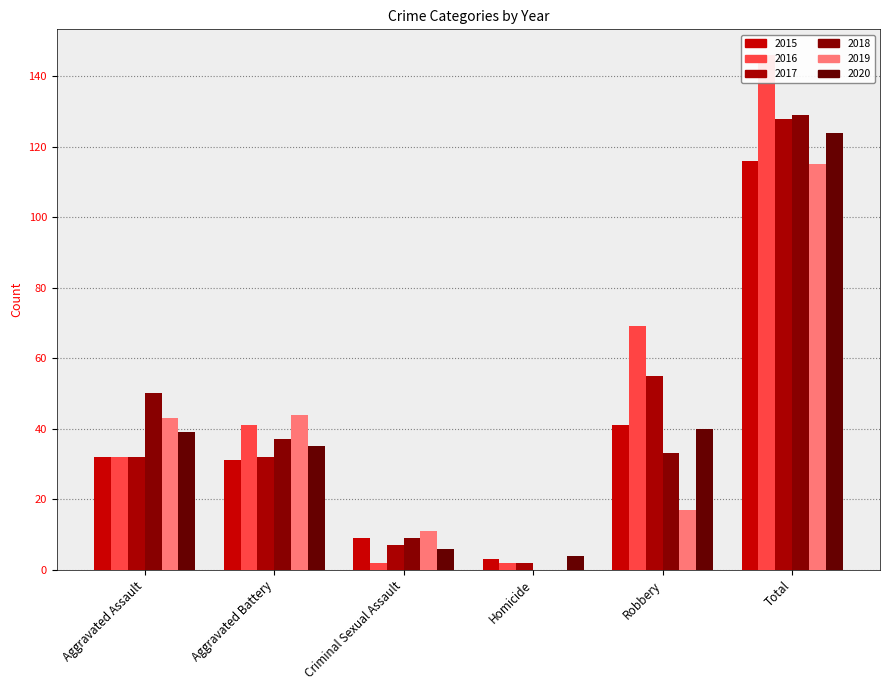

Rank the series at Robbery from lowest to highest value.

2019, 2018, 2020, 2015, 2017, 2016